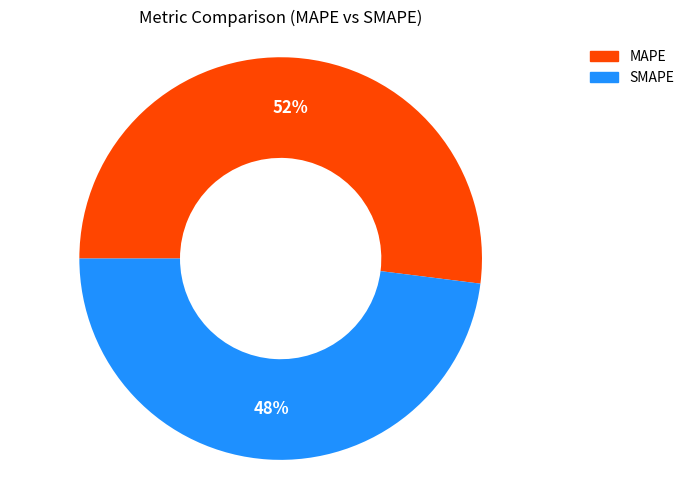

Count the number of slices in the pie.

2